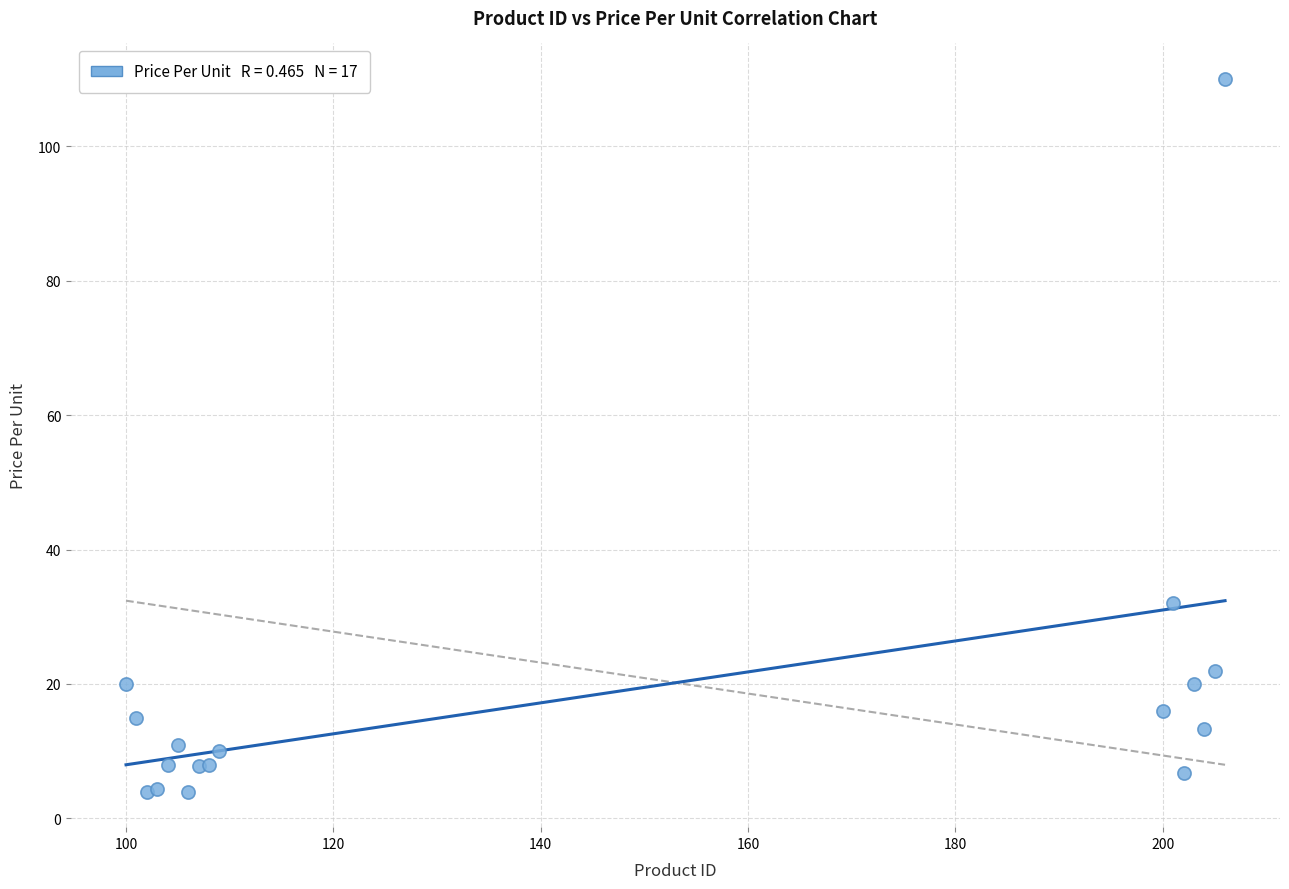

What Y value in the scatter plot is closest to 56?

32.0